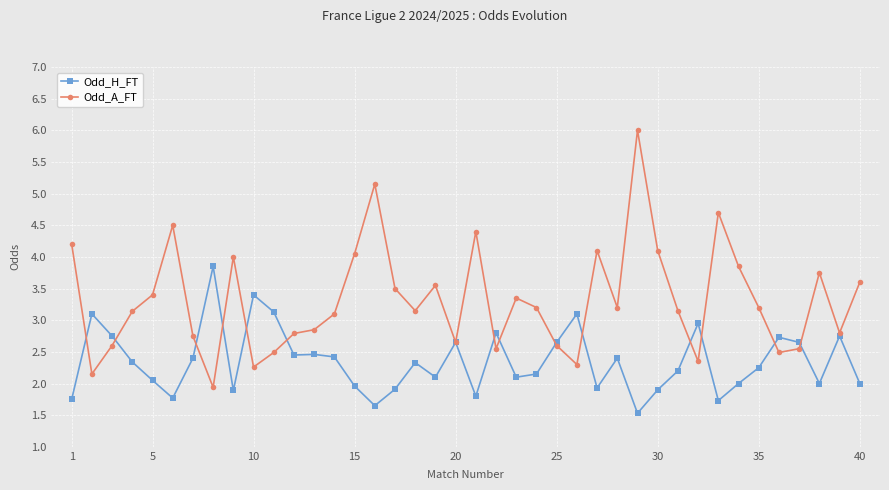

What is the value of the Odd_H_FT point at the 8th from the left?

3.9